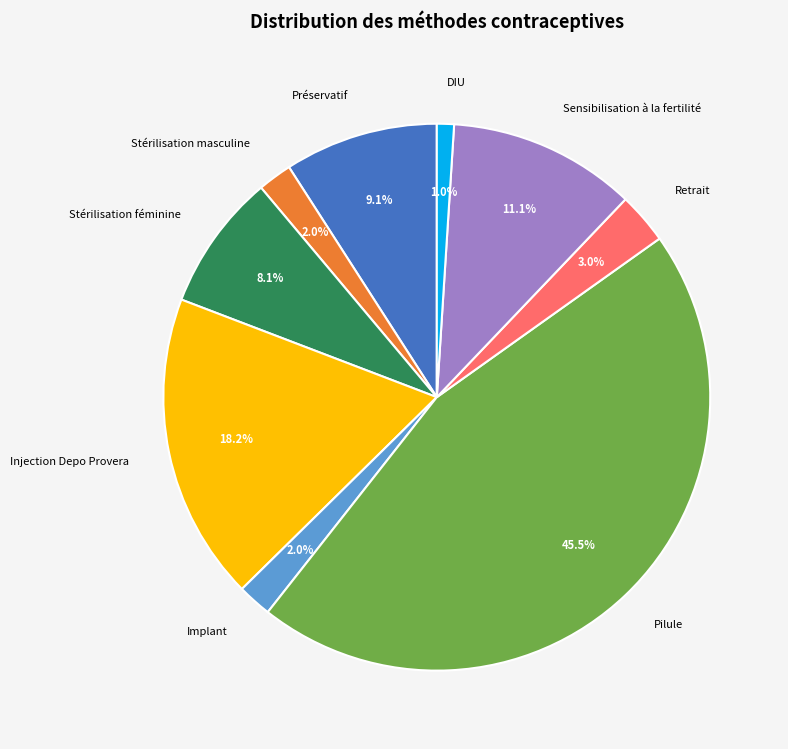

How many slices are in this pie chart?

9